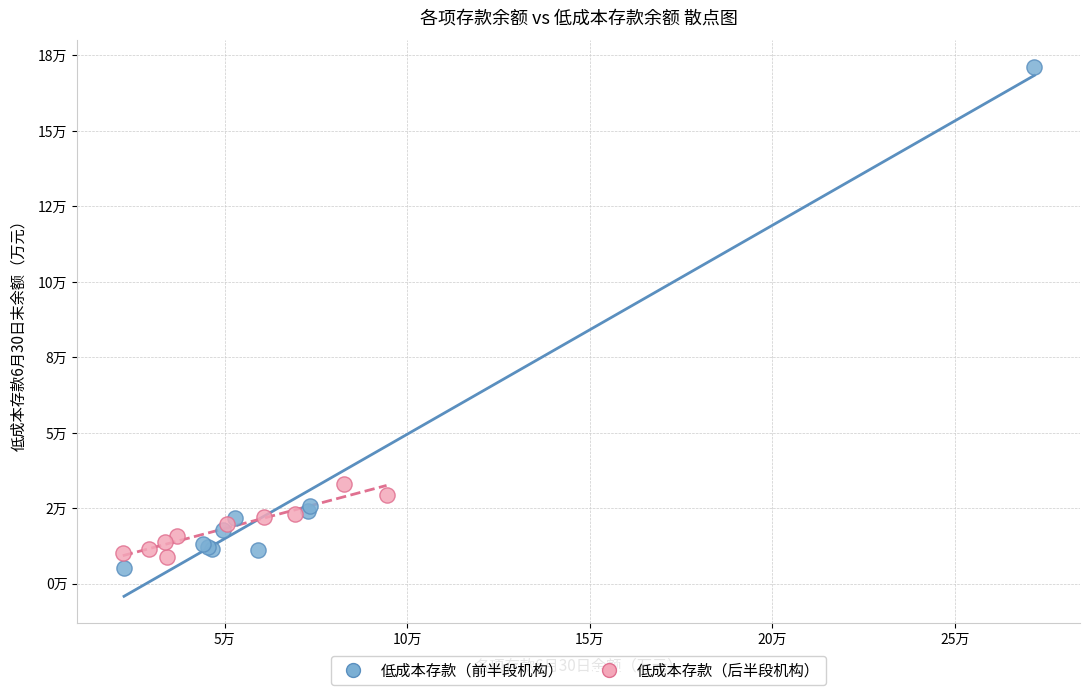

What are all the series names shown in the legend?

低成本存款（前半段机构）, 低成本存款（后半段机构）